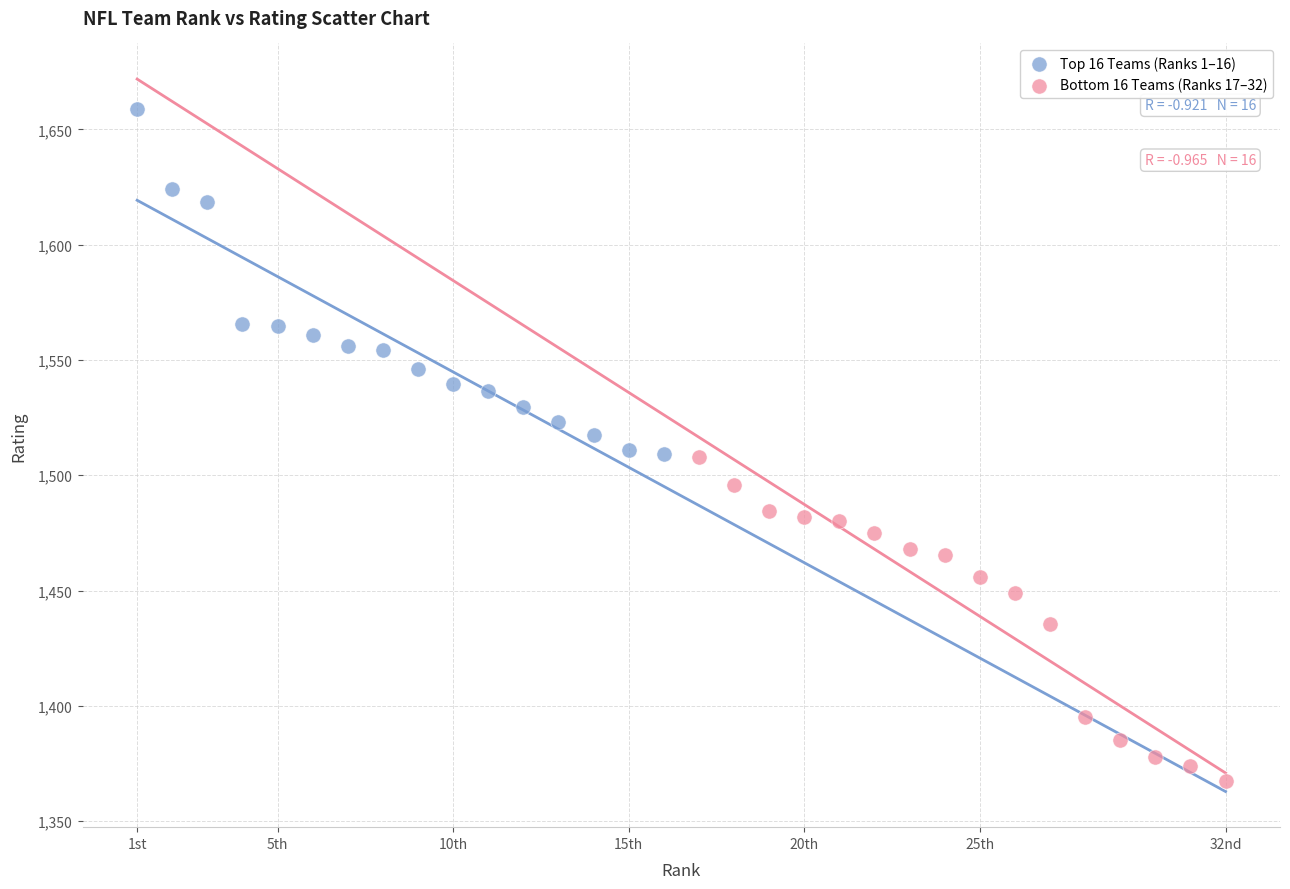

Which series contains the lowest Y value?

Bottom 16 Teams (Ranks 17–32)